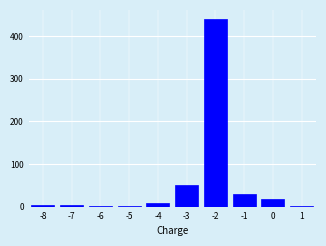

Which range on the x-axis has the tallest bar?

-2.5 to -1.5